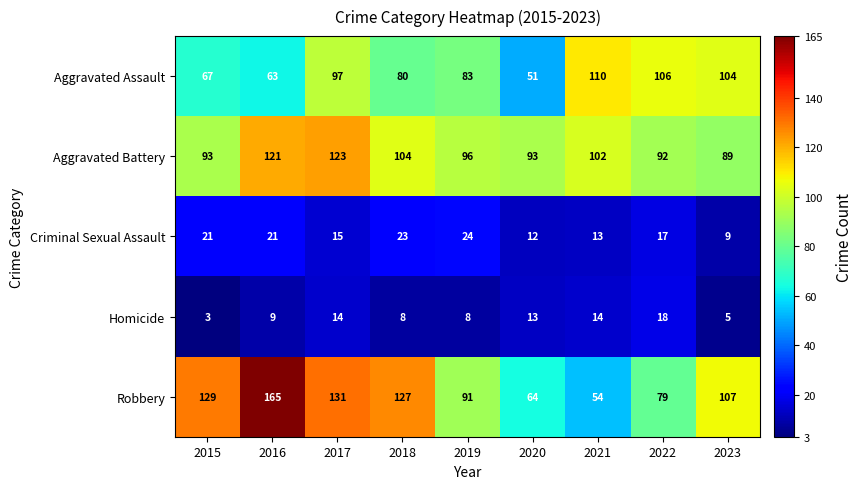

Which series has the widest spread of values?

Robbery